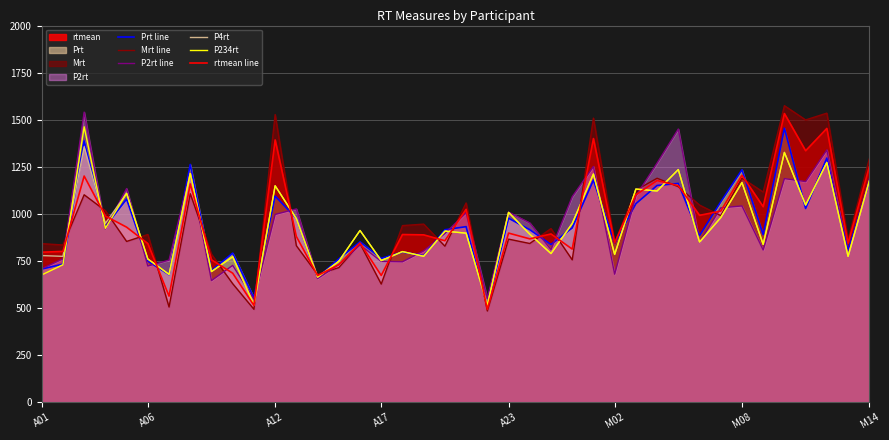

Is the value of rtmean line at M02 greater than the value of P234rt at M08?

No